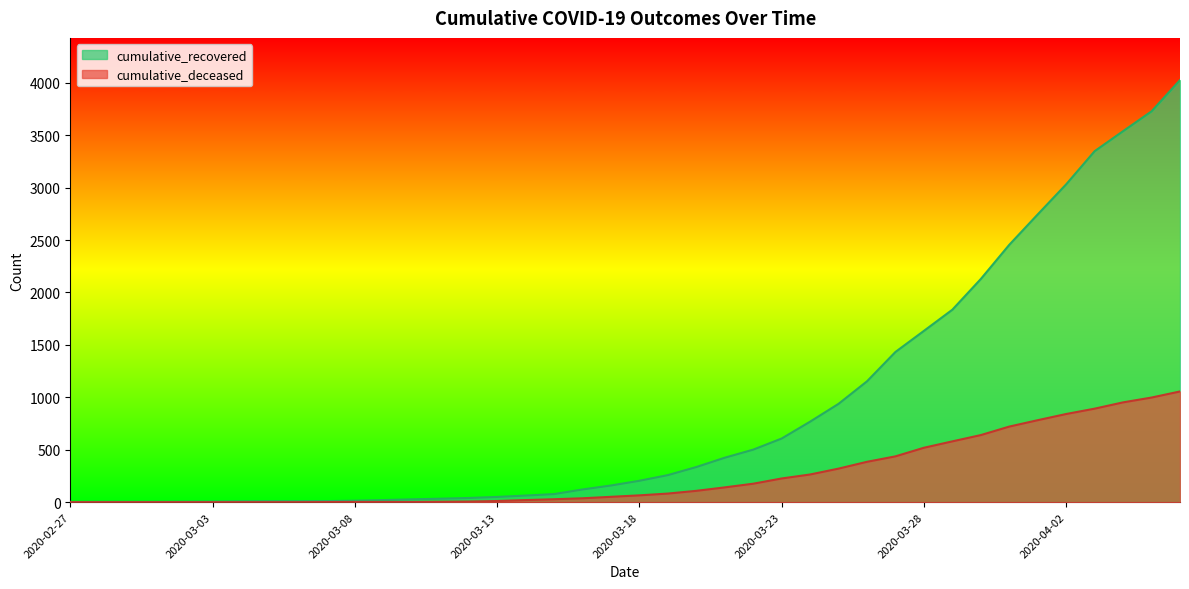

List the series in order of their peak value, lowest first.

cumulative_deceased, cumulative_recovered